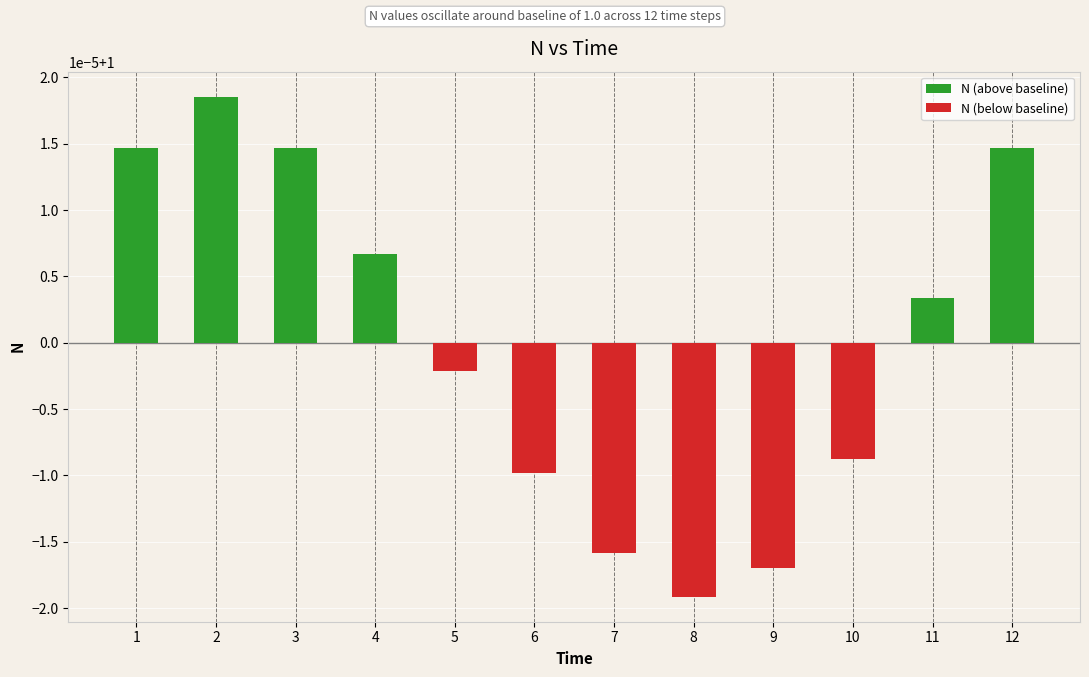

At how many categories does at least one series exceed 0?

6